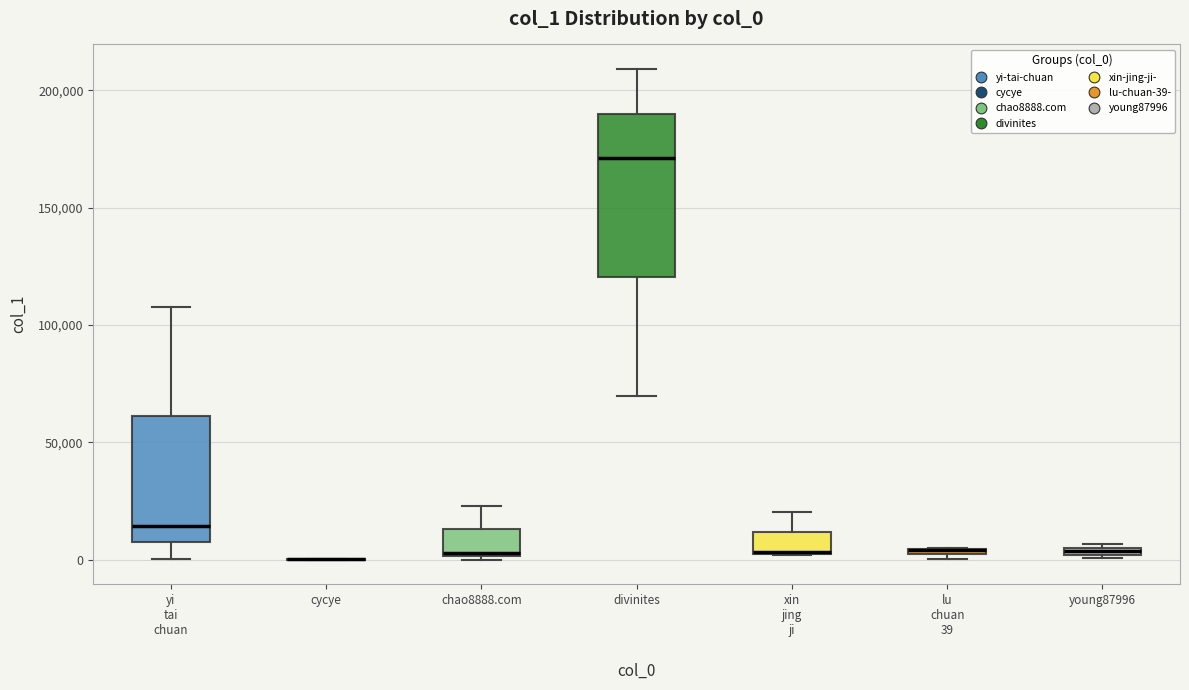

Comparing the boxes themselves (not the whiskers), which one is the tallest?

divinites